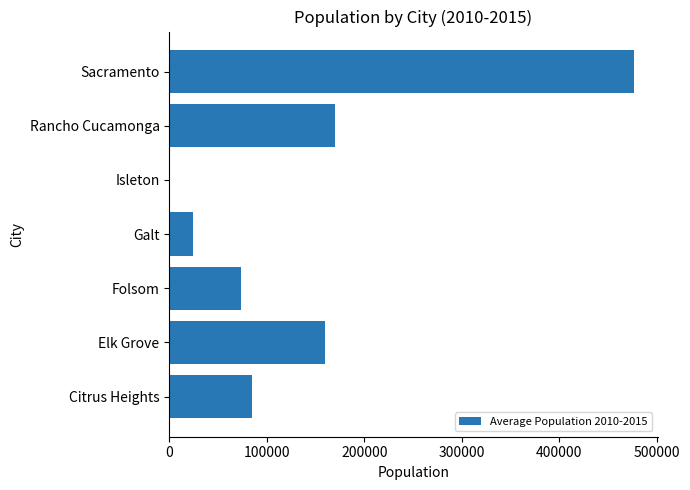

Are the bars grouped side by side (vs. stacked)?

No